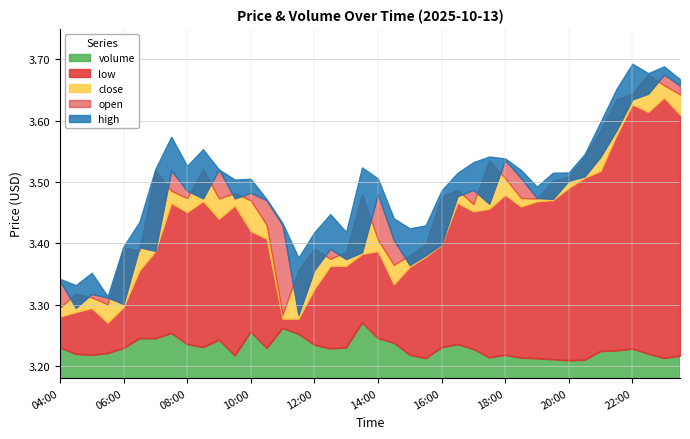

Reading left to right, extract all data points from this chart.

volume: 04:00=1501461.0	04:30=972885.0	05:00=892574.0	05:30=1044298.0	06:00=1457720.0	06:30=2256510.0	07:00=2251165.0	07:30=2683725.0	08:00=1784887.0	08:30=1526744.0	09:00=2130011.0	09:30=847360.0	10:00=2812355.0	10:30=1453187.0	11:00=3109285.0	11:30=2614529.0	12:00=1729261.0	12:30=1423019.0	13:00=1510595.0	13:30=3538240.0	14:00=2267930.0	14:30=1891274.0	15:00=897747.0	15:30=623215.0	16:00=1518103.0	16:30=1770540.0	17:00=1385250.0	17:30=694757.0	18:00=888590.0	18:30=668330.0	19:00=608564.0	19:30=532690.0	20:00=449568.0	20:30=495348.0	21:00=1204063.0	21:30=1257743.0	22:00=1401607.0	22:30=995321.0	23:00=636455.0	23:30=829971.0
high: 04:00=3.3	04:30=3.3	05:00=3.4	05:30=3.3	06:00=3.4	06:30=3.4	07:00=3.5	07:30=3.6	08:00=3.5	08:30=3.6	09:00=3.5	09:30=3.5	10:00=3.5	10:30=3.5	11:00=3.4	11:30=3.4	12:00=3.4	12:30=3.4	13:00=3.4	13:30=3.5	14:00=3.5	14:30=3.4	15:00=3.4	15:30=3.4	16:00=3.5	16:30=3.5	17:00=3.5	17:30=3.5	18:00=3.5	18:30=3.5	19:00=3.5	19:30=3.5	20:00=3.5	20:30=3.5	21:00=3.6	21:30=3.7	22:00=3.7	22:30=3.7	23:00=3.7	23:30=3.7
open: 04:00=3.3	04:30=3.3	05:00=3.3	05:30=3.3	06:00=3.3	06:30=3.4	07:00=3.4	07:30=3.5	08:00=3.5	08:30=3.5	09:00=3.5	09:30=3.5	10:00=3.5	10:30=3.5	11:00=3.4	11:30=3.3	12:00=3.4	12:30=3.4	13:00=3.4	13:30=3.4	14:00=3.5	14:30=3.4	15:00=3.4	15:30=3.4	16:00=3.4	16:30=3.5	17:00=3.5	17:30=3.5	18:00=3.5	18:30=3.5	19:00=3.5	19:30=3.5	20:00=3.5	20:30=3.5	21:00=3.5	21:30=3.6	22:00=3.6	22:30=3.6	23:00=3.7	23:30=3.7
close: 04:00=3.3	04:30=3.3	05:00=3.3	05:30=3.3	06:00=3.4	06:30=3.4	07:00=3.5	07:30=3.5	08:00=3.5	08:30=3.5	09:00=3.5	09:30=3.5	10:00=3.5	10:30=3.4	11:00=3.3	11:30=3.4	12:00=3.4	12:30=3.4	13:00=3.4	13:30=3.5	14:00=3.4	14:30=3.4	15:00=3.4	15:30=3.4	16:00=3.5	16:30=3.5	17:00=3.5	17:30=3.5	18:00=3.5	18:30=3.5	19:00=3.5	19:30=3.5	20:00=3.5	20:30=3.5	21:00=3.6	21:30=3.6	22:00=3.6	22:30=3.7	23:00=3.7	23:30=3.6
low: 04:00=3.3	04:30=3.3	05:00=3.3	05:30=3.3	06:00=3.3	06:30=3.4	07:00=3.4	07:30=3.5	08:00=3.5	08:30=3.5	09:00=3.4	09:30=3.5	10:00=3.4	10:30=3.4	11:00=3.3	11:30=3.3	12:00=3.3	12:30=3.4	13:00=3.4	13:30=3.4	14:00=3.4	14:30=3.3	15:00=3.4	15:30=3.4	16:00=3.4	16:30=3.5	17:00=3.5	17:30=3.5	18:00=3.5	18:30=3.5	19:00=3.5	19:30=3.5	20:00=3.5	20:30=3.5	21:00=3.5	21:30=3.6	22:00=3.6	22:30=3.6	23:00=3.6	23:30=3.6